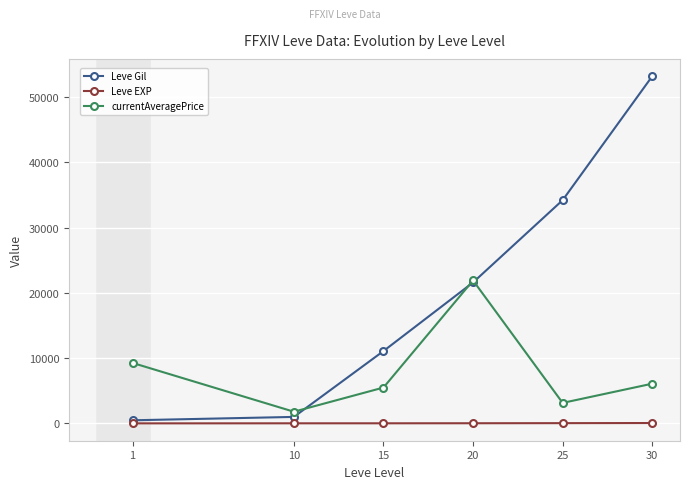

What is the maximum value for Leve Gil?

53202.5